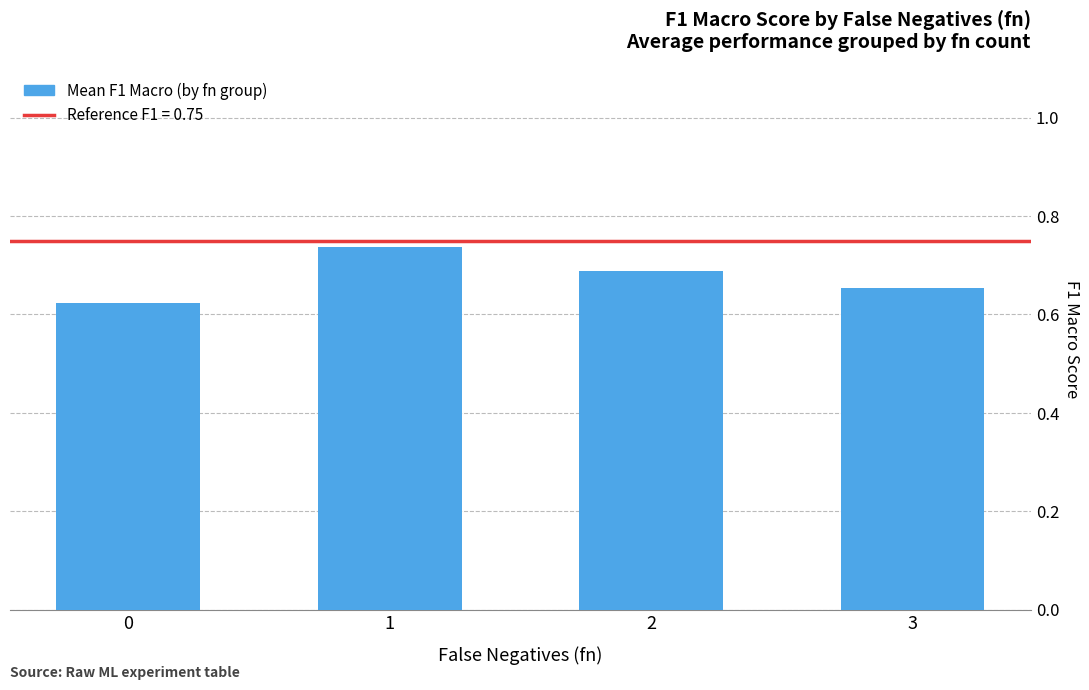

Between 3 and 0, which is larger?

3